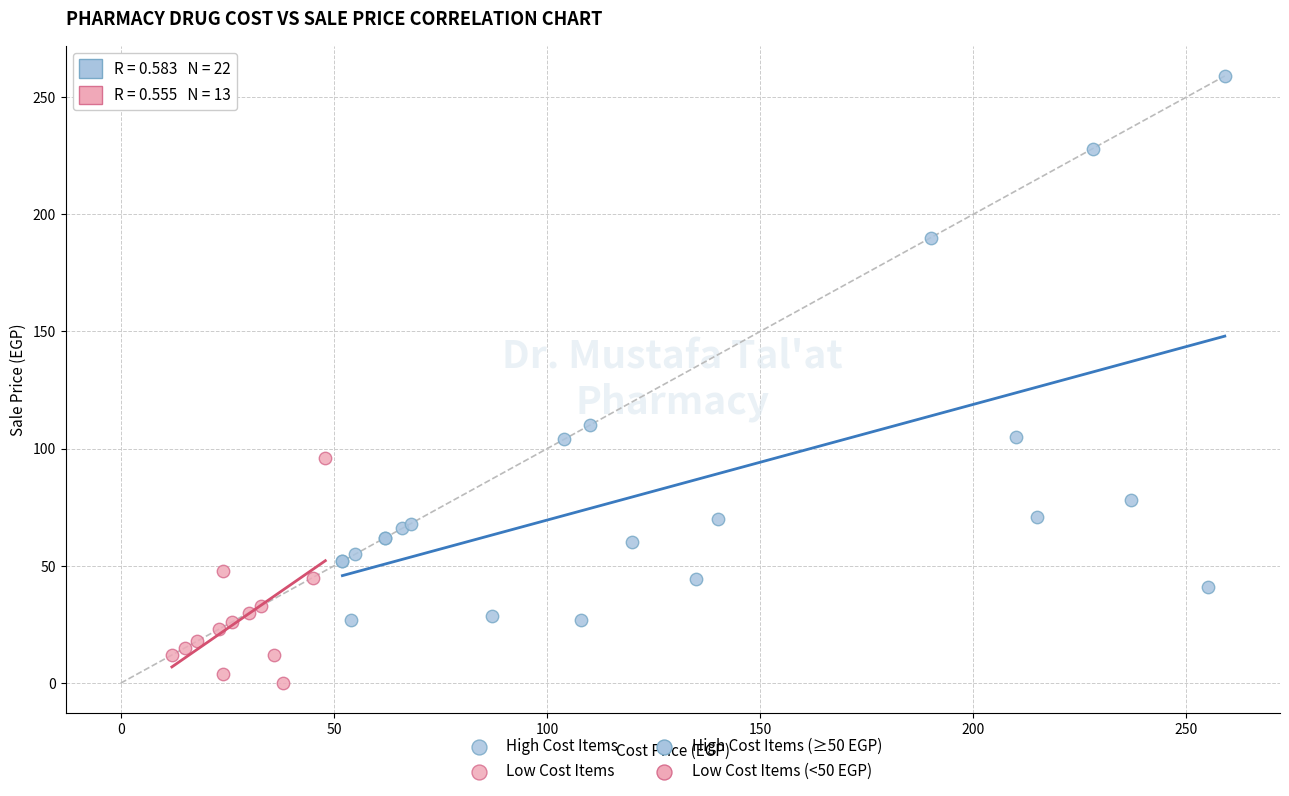

Which series has the widest spread of Y values?

High Cost Items